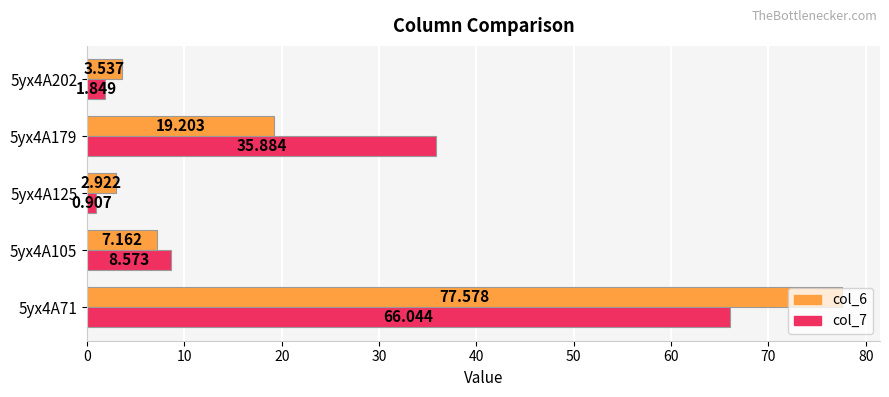

What are all the series names shown in the legend?

col_6, col_7